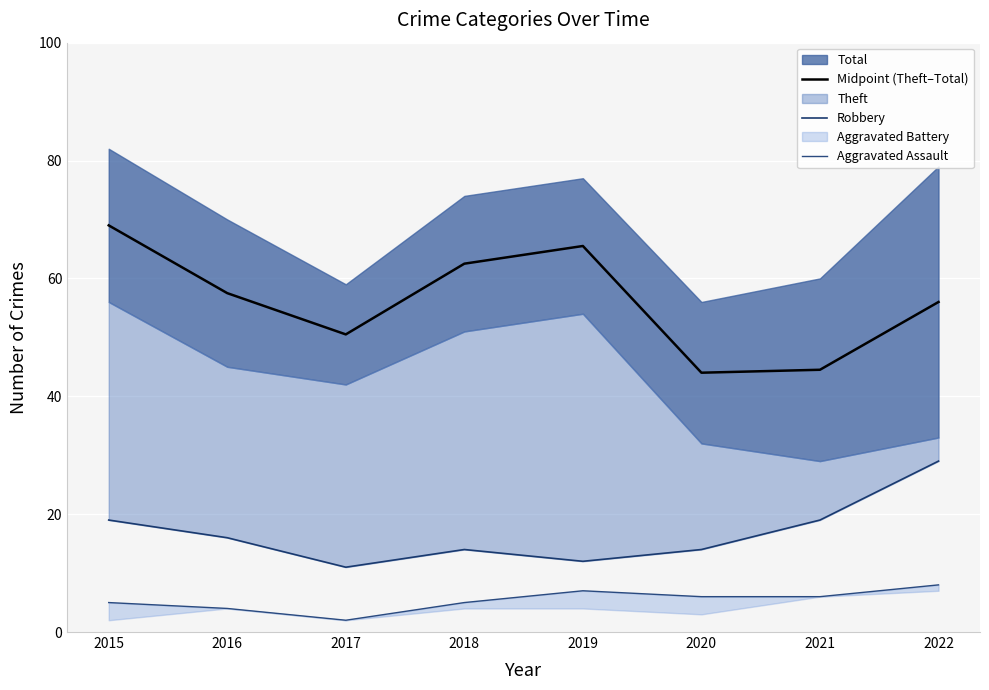

True or false: Midpoint (Theft–Total) and Robbery cross at least once.

False